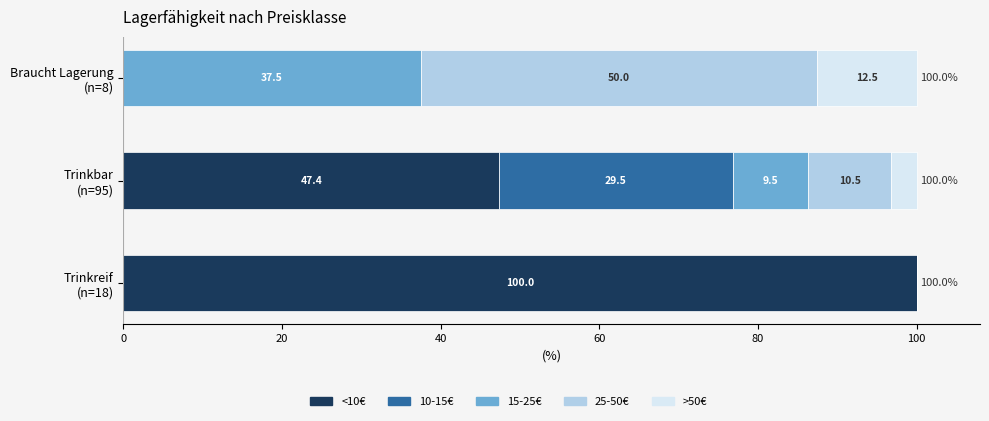

What is the maximum value for <10€?

100.0